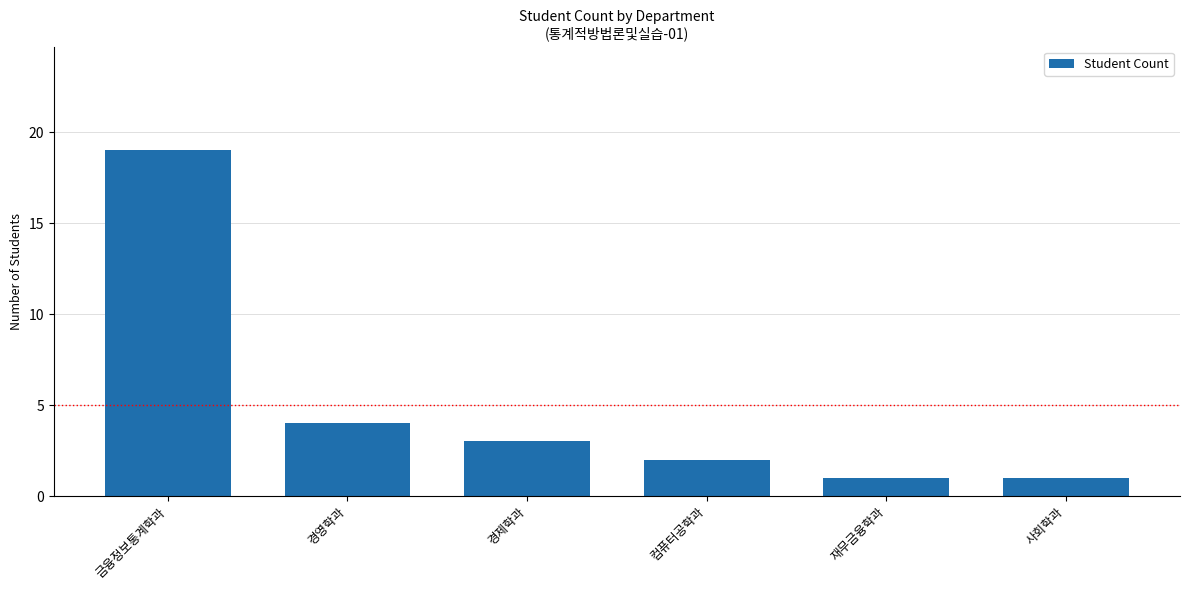

Is it true that the value at 컴퓨터공학과 is 3?

False